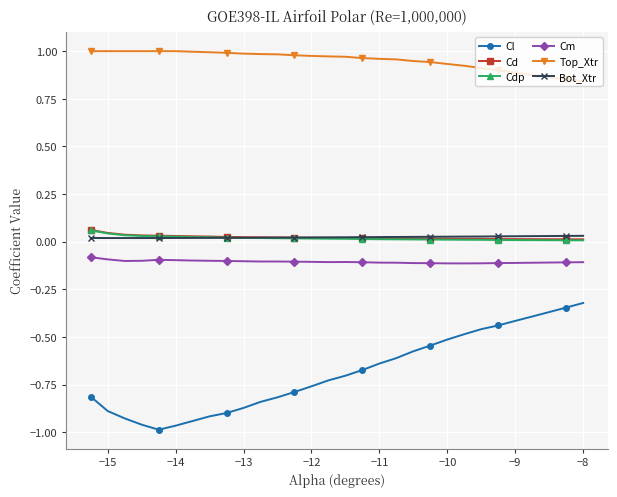

Which series has the largest range (max minus min)?

Cl